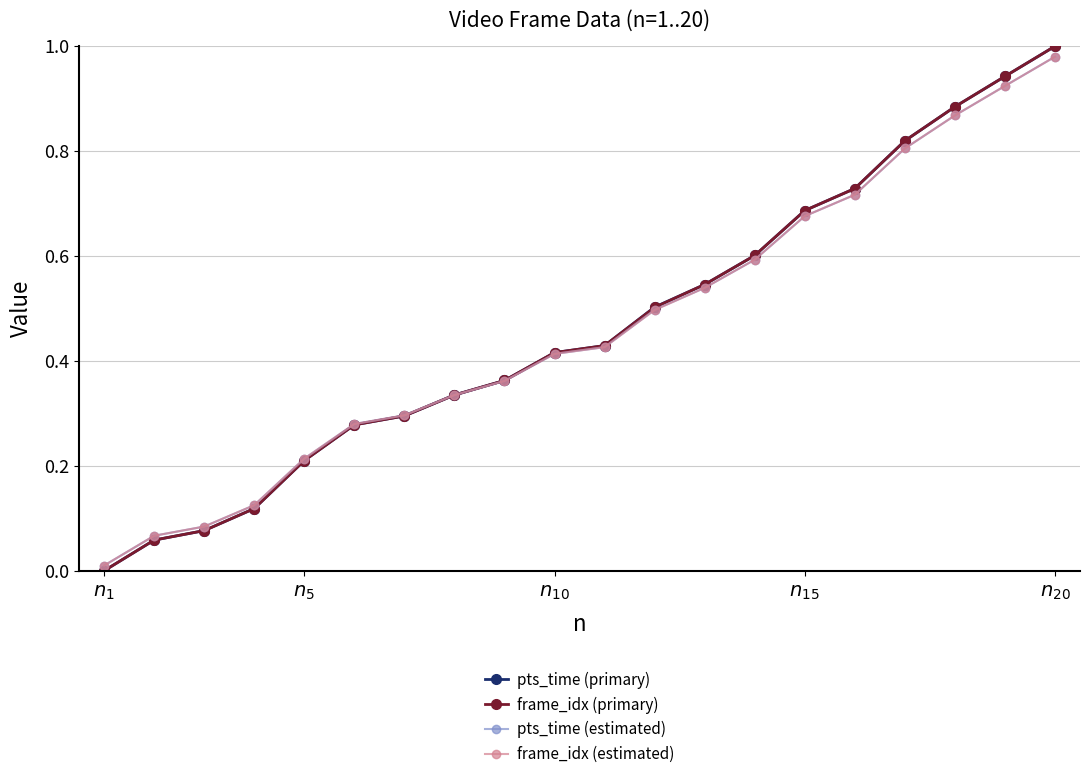

How many series are shown in this chart?

4